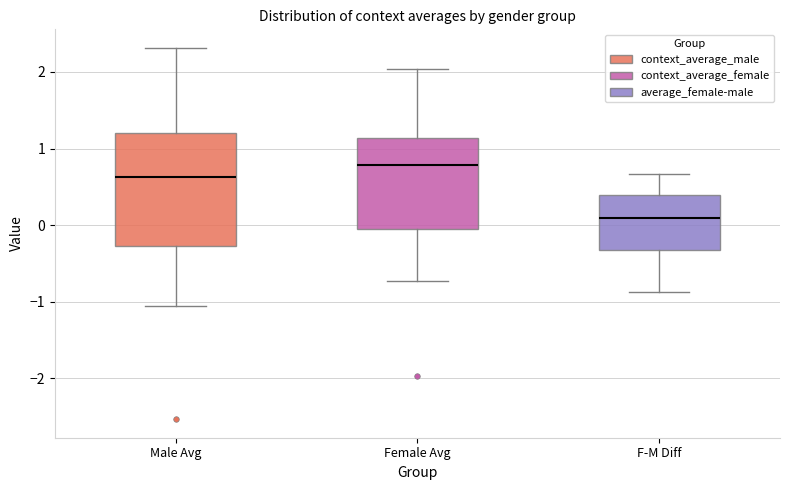

Which box is the tallest, from its lower edge to its upper edge?

Male Avg